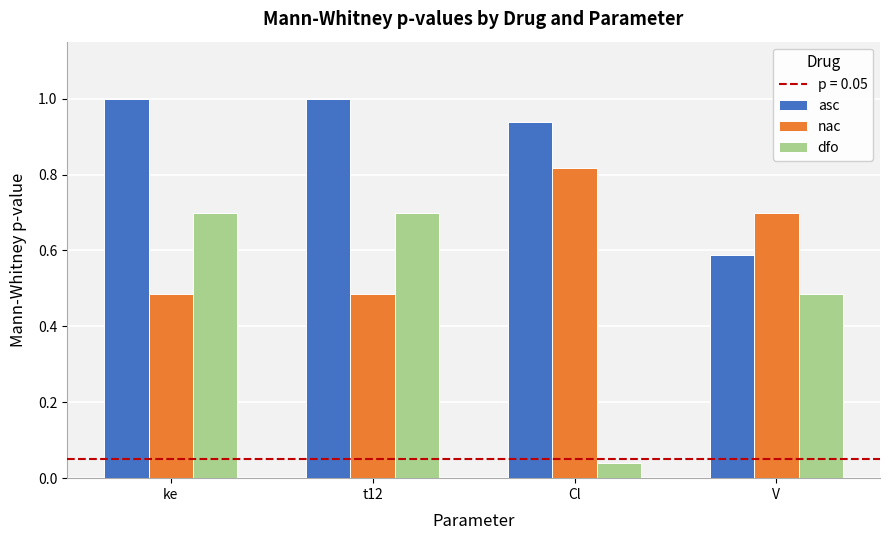

At which category does the chart reach its minimum across all series?

Cl